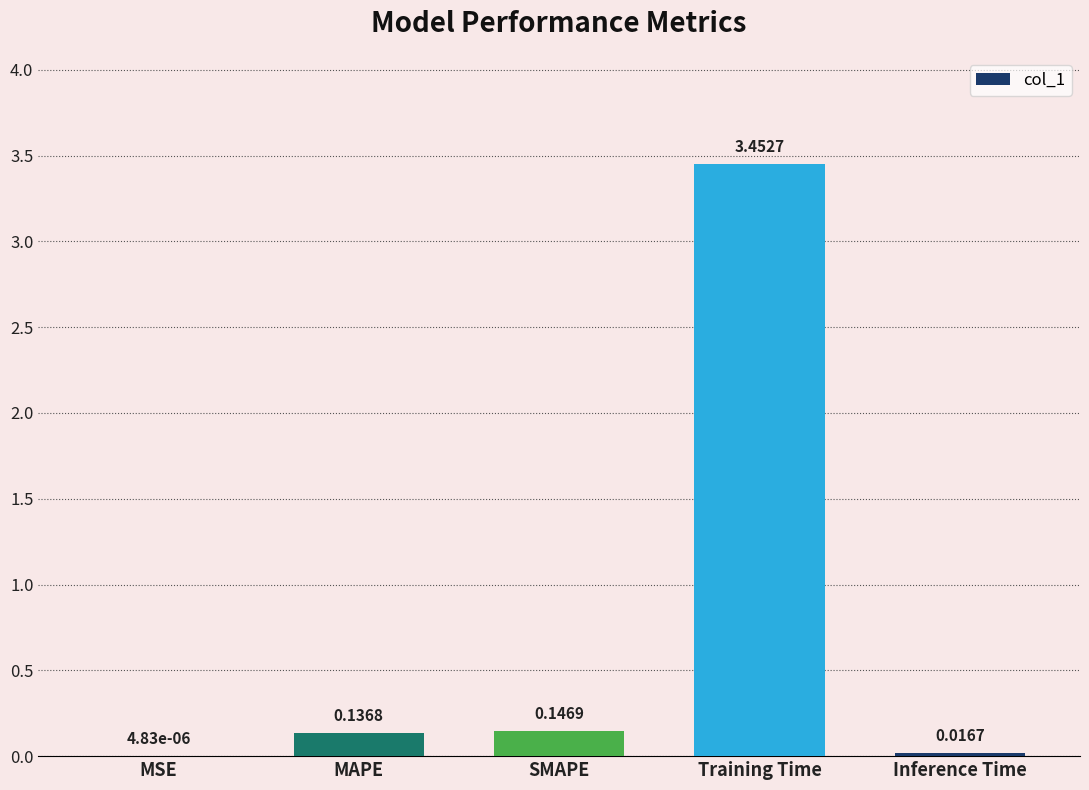

What is the sum of all values?

3.8